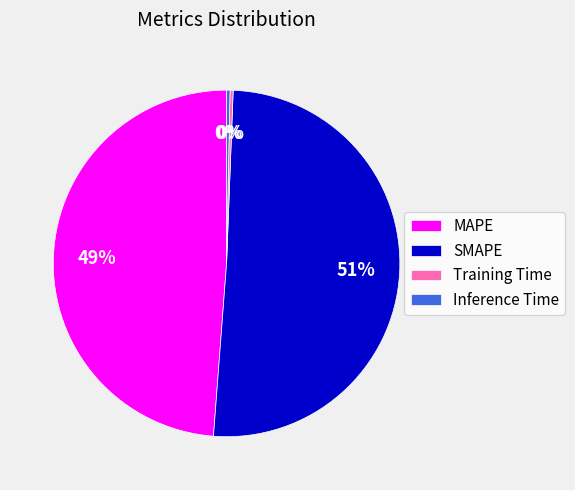

To the nearest percent, what percentage of the pie is MAPE?

49%